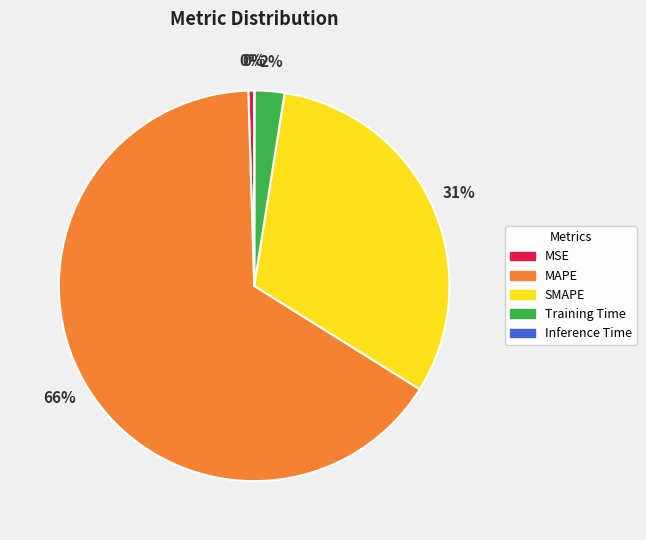

What is the majority slice?

MAPE